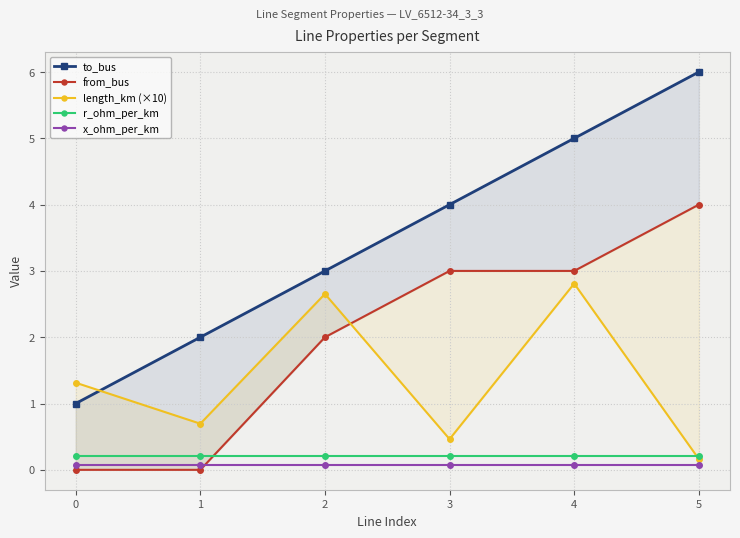

Does the chart have visible grid lines?

Yes